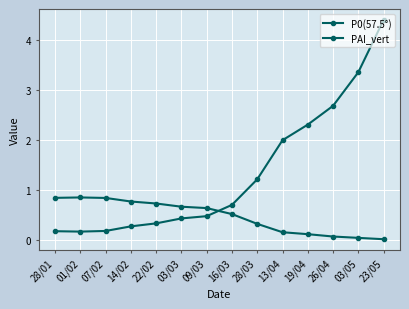

What is the difference between the PAI_vert values at 28/03 and 14/02?

0.9